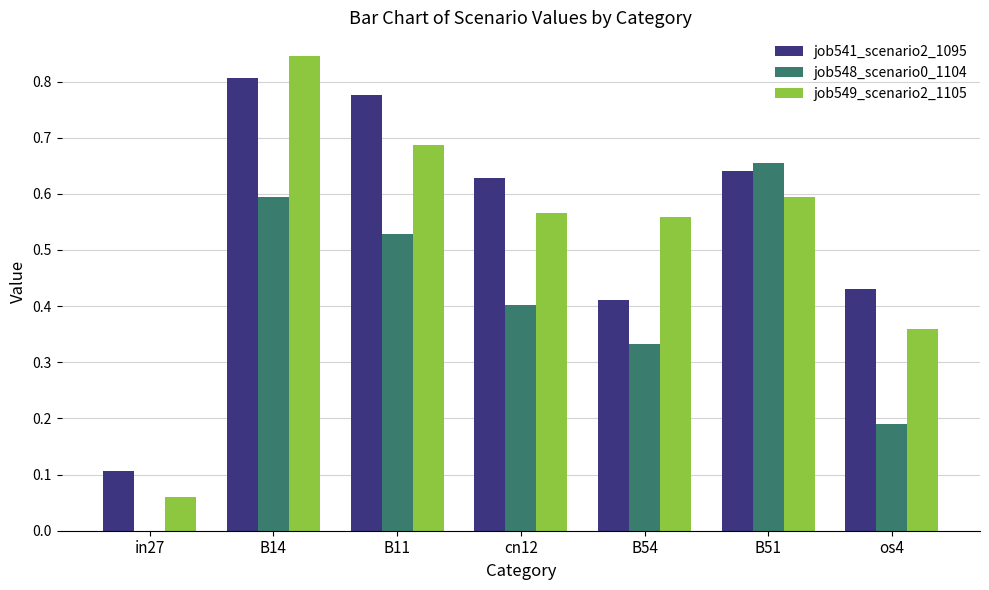

How many categories are shown in the chart?

7